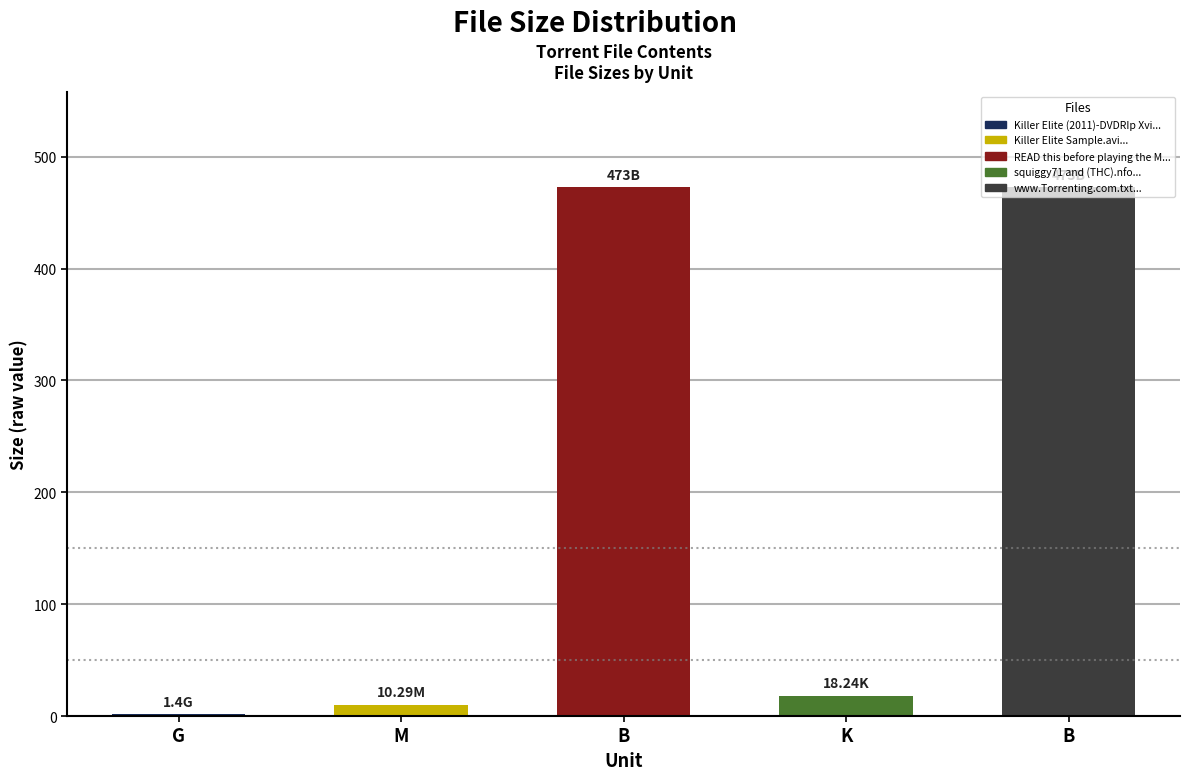

Count the number of values greater than 18.

3